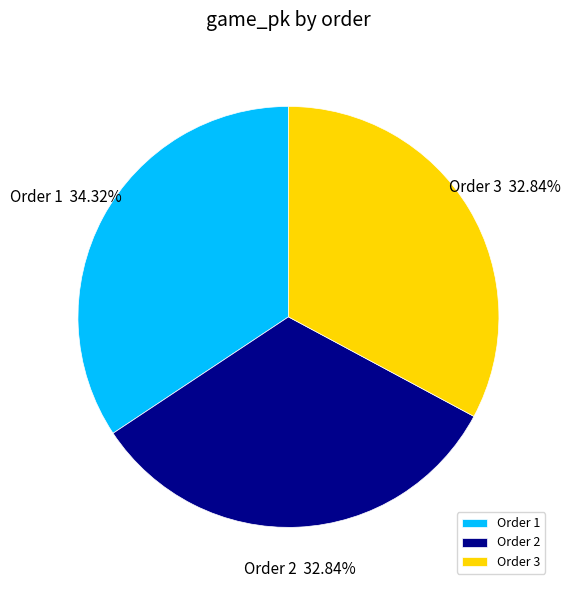

Count the number of slices in the pie.

3